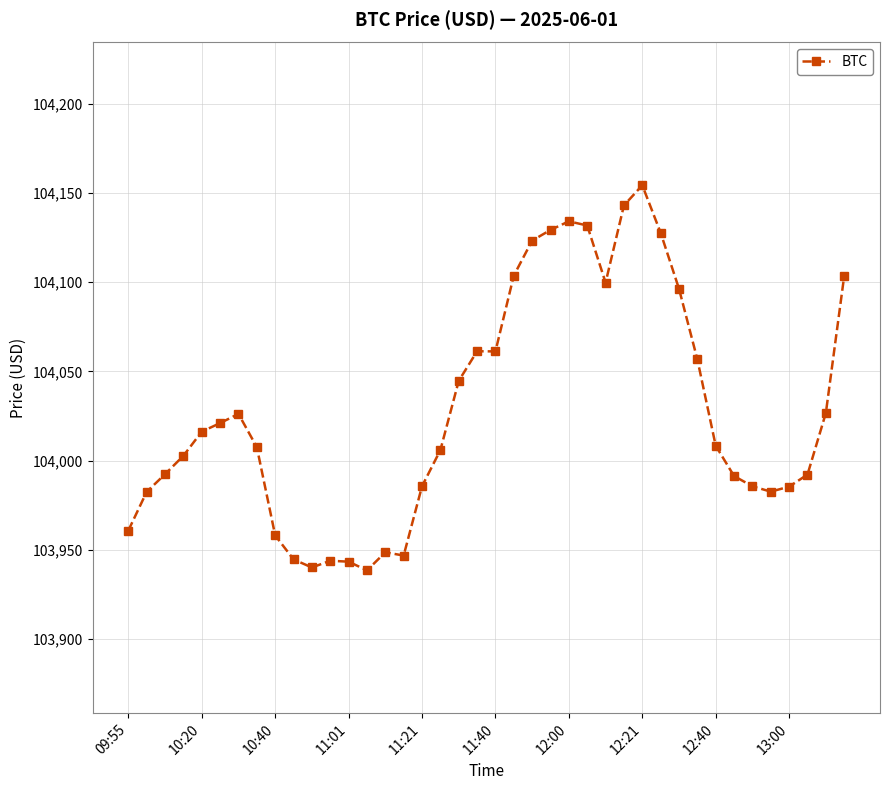

What is the maximum value shown in the chart?

104154.3